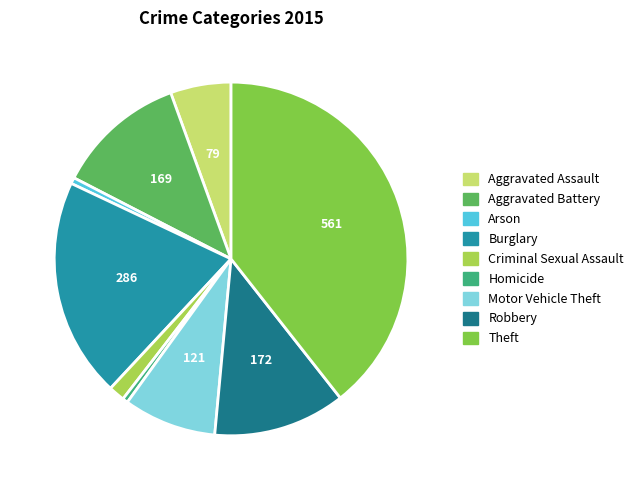

Is it true that Arson is 10% of the pie?

False